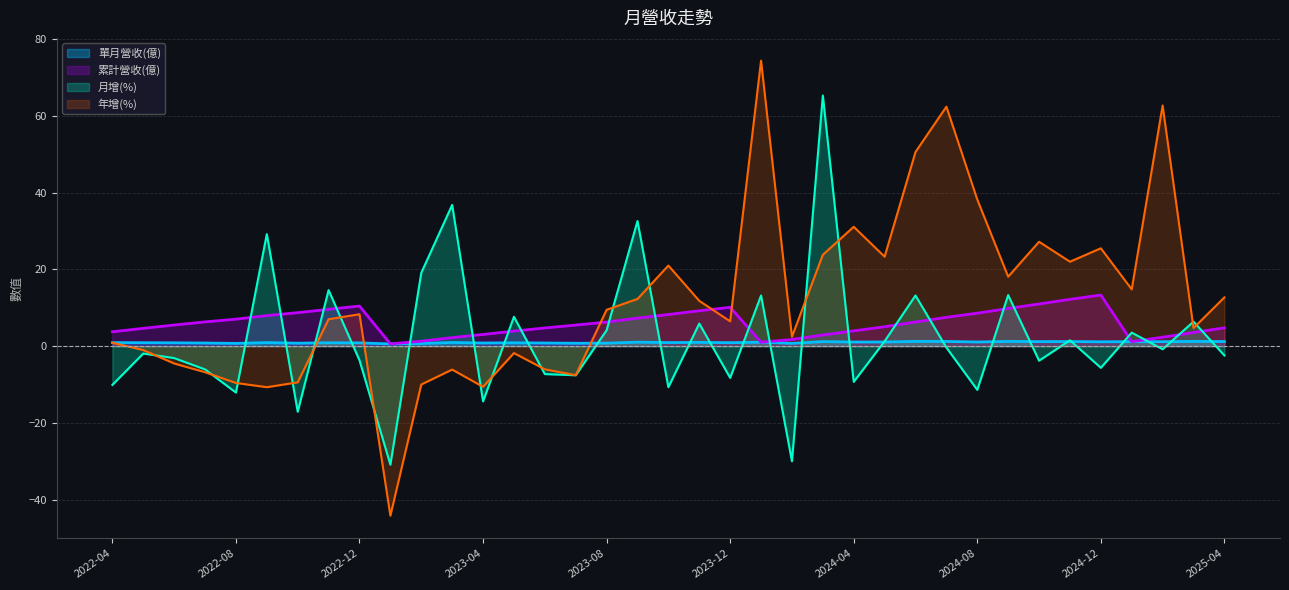

Which series changed the most between 2022-05 and 2024-03?

月增(%)